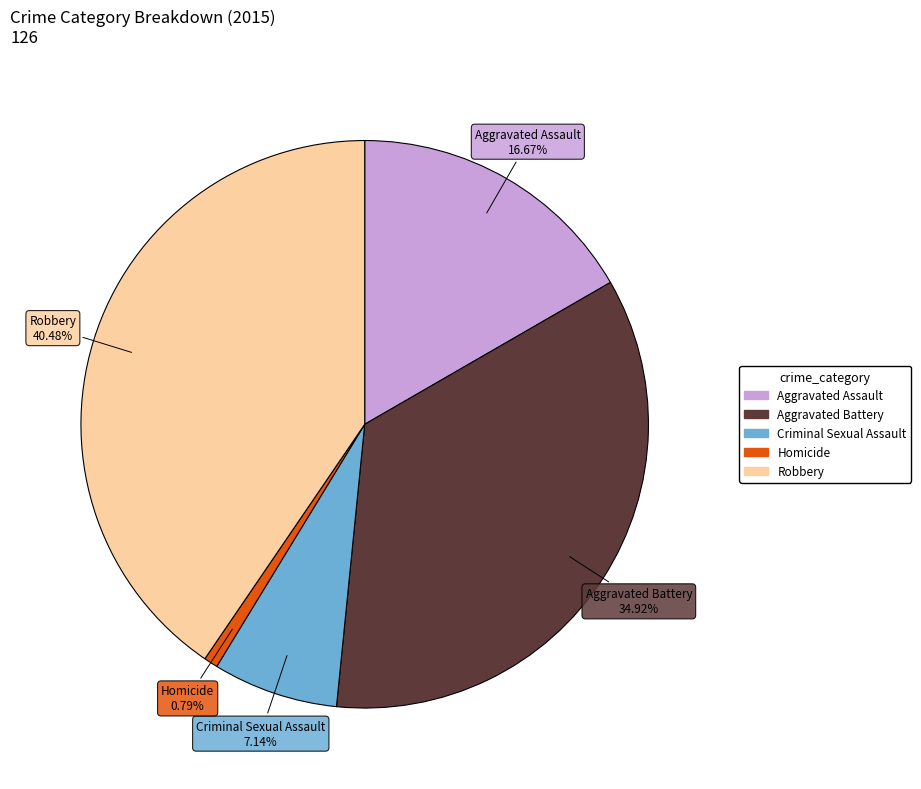

Does Criminal Sexual Assault represent more than half of the total?

No